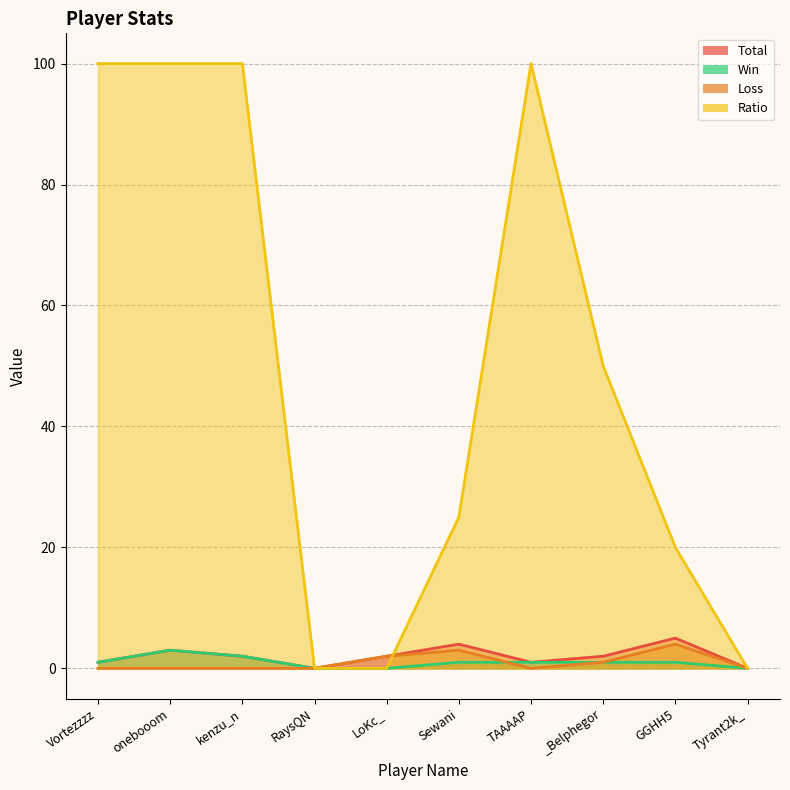

Reading left to right, extract all data points from this chart.

Total: 1	3	2	0	2	4	1	2	5	0
Win: 1	3	2	0	0	1	1	1	1	0
Loss: 0	0	0	0	2	3	0	1	4	0
Ratio: 100	100	100	0	0	25	100	50	20	0